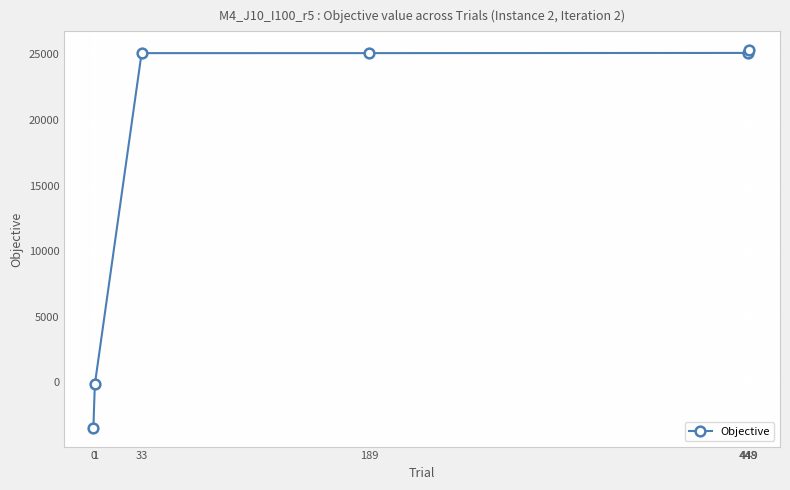

Between 1 and 448, which is larger?

448